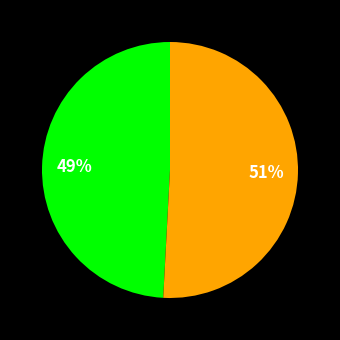

How many segments does this pie chart have?

2